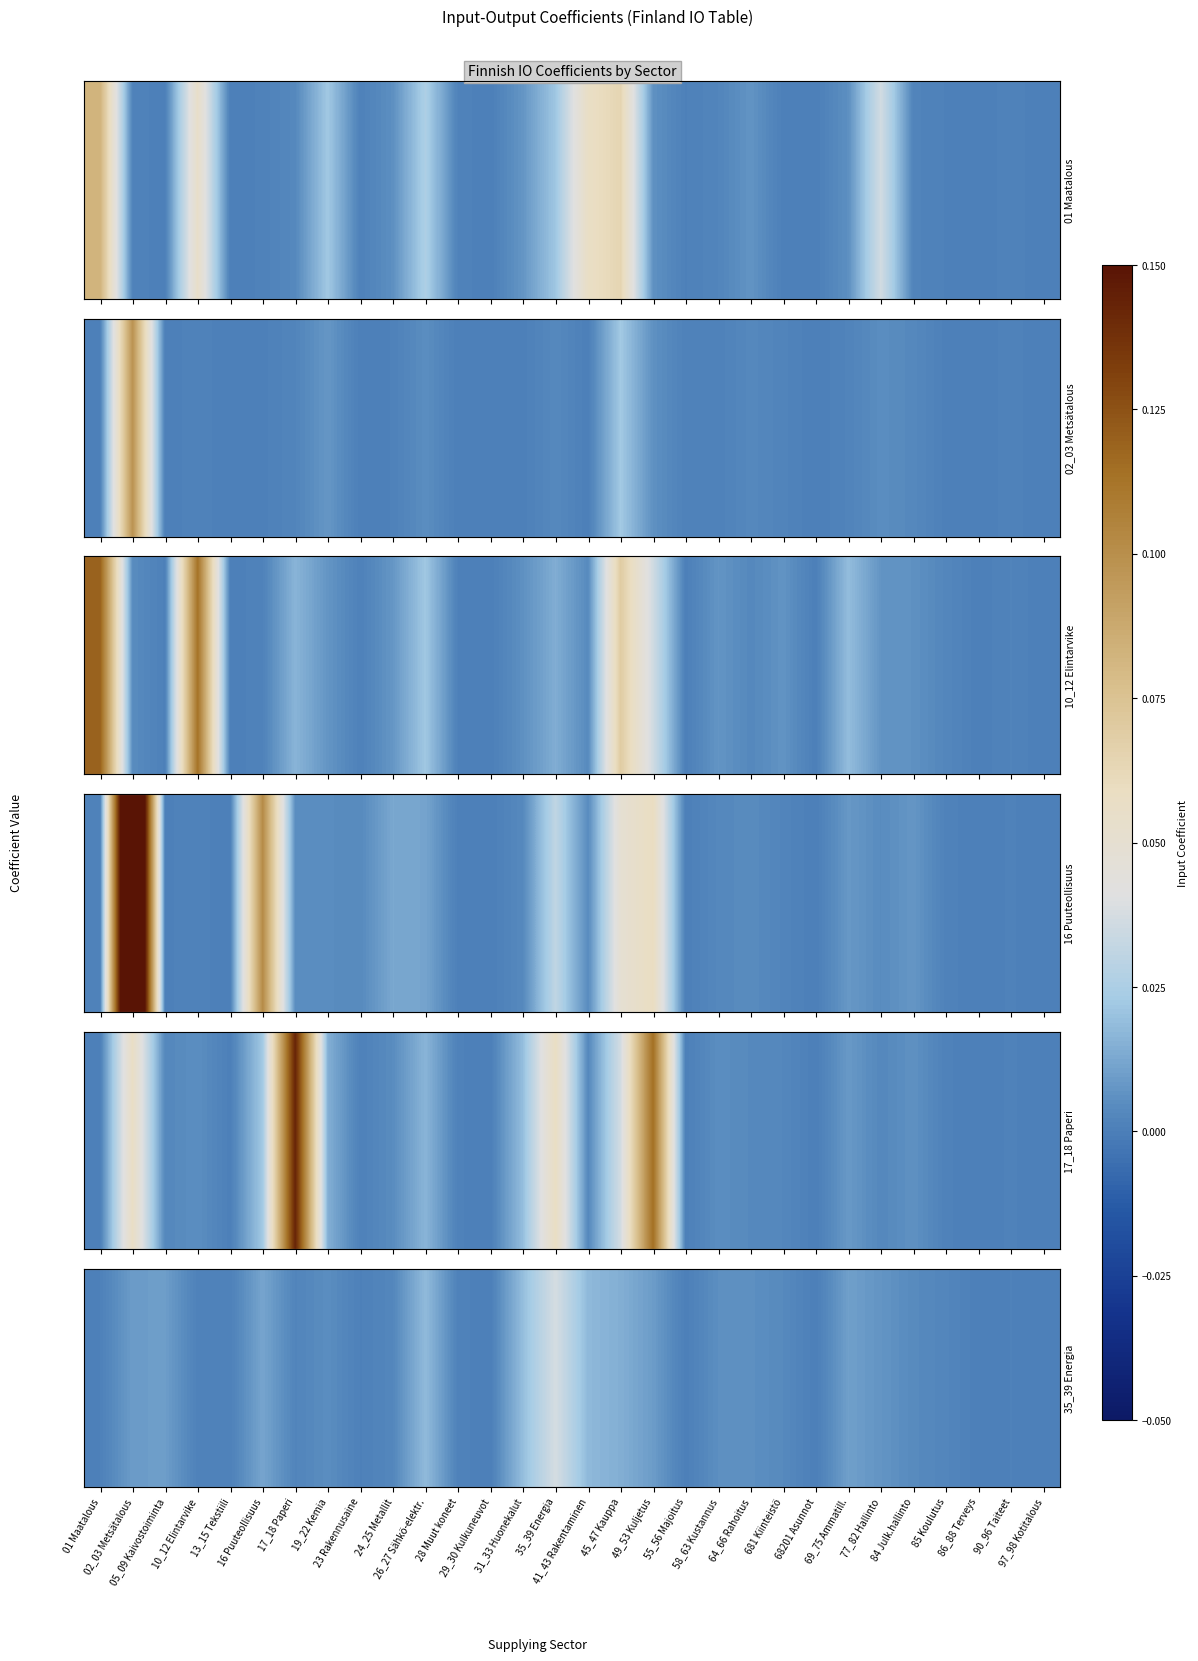

True or false: the data shows 0.0 at 23 Rakennusaine.

False